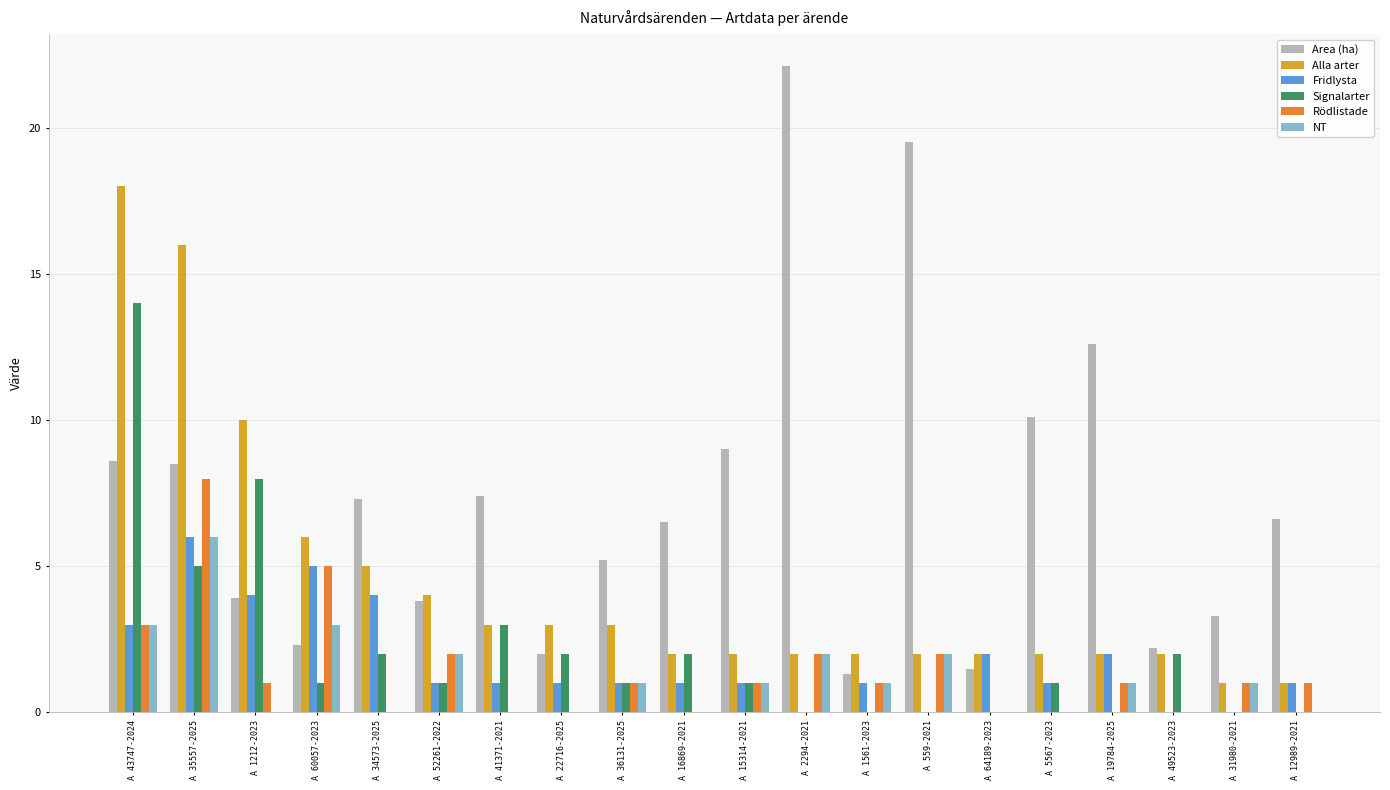

Which series has the largest total across all categories?

Area (ha)